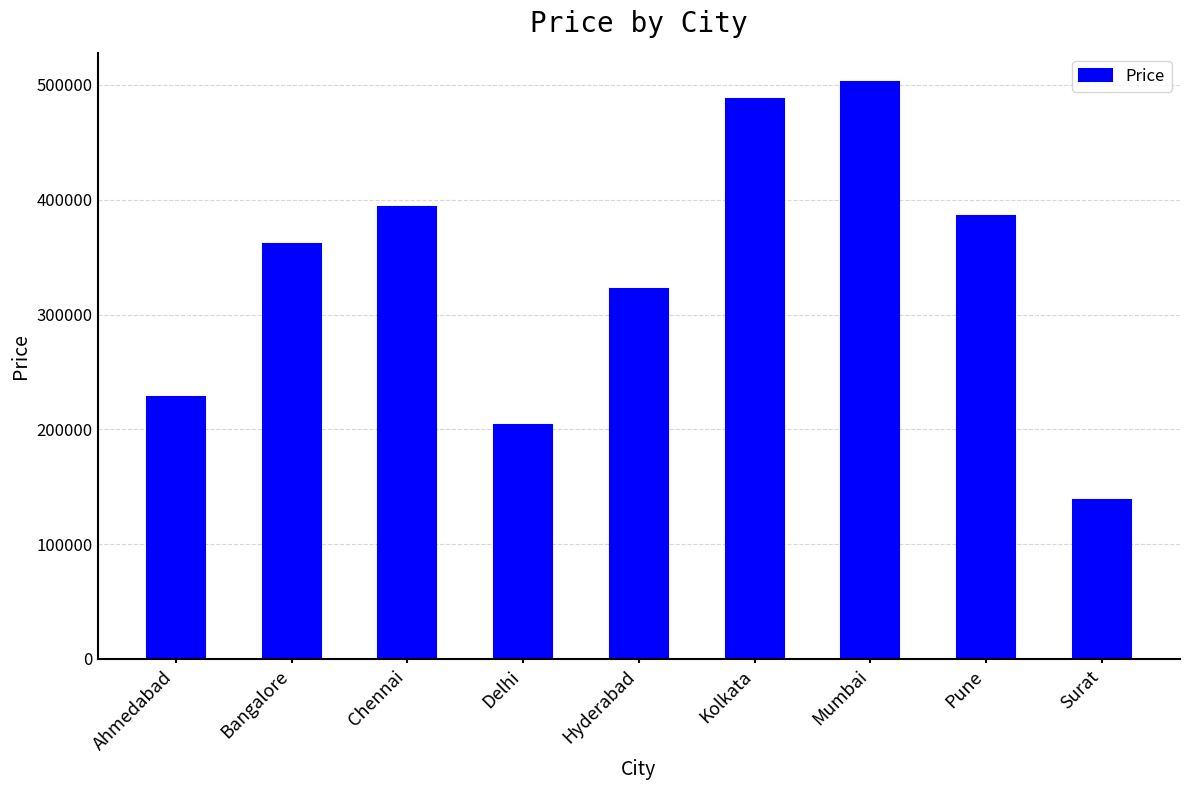

Rank the categories by value from lowest to highest.

Surat, Delhi, Ahmedabad, Hyderabad, Bangalore, Pune, Chennai, Kolkata, Mumbai